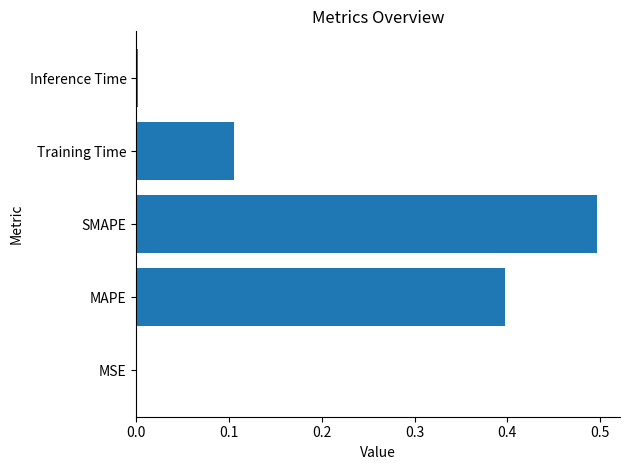

Between Inference Time and Training Time, which is larger?

Training Time